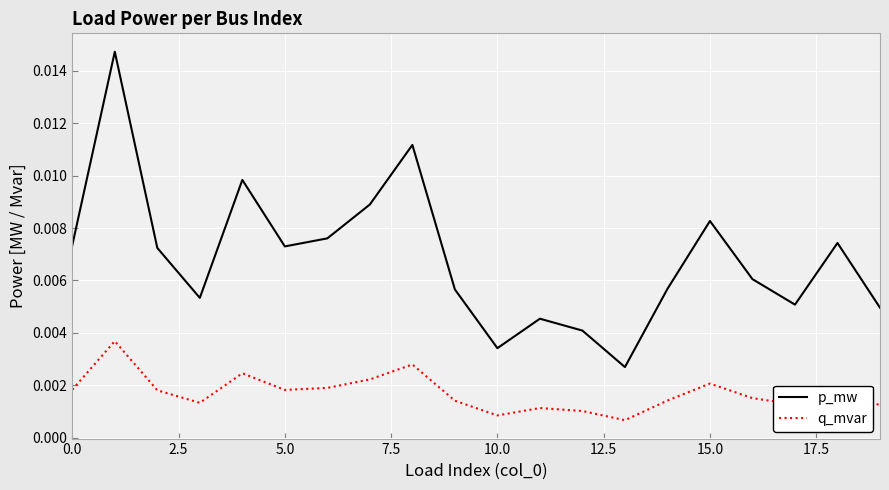

How many lines are shown in the chart?

2